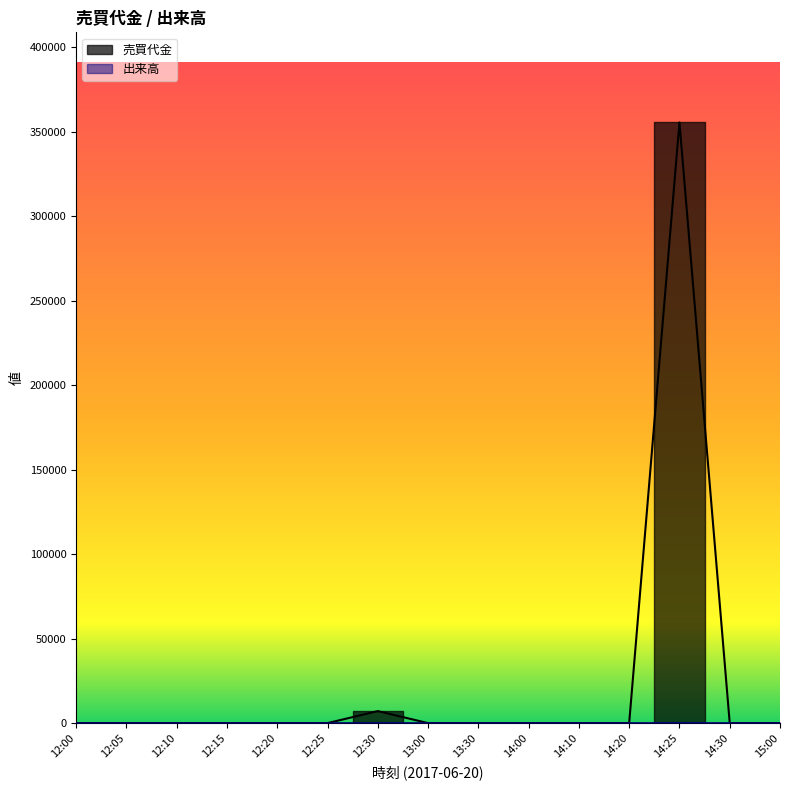

True or false: 売買代金 and 出来高 cross at least once.

False